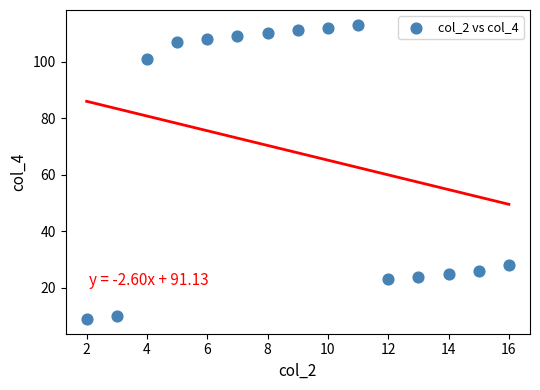

What Y value in the scatter plot is closest to 61?

28